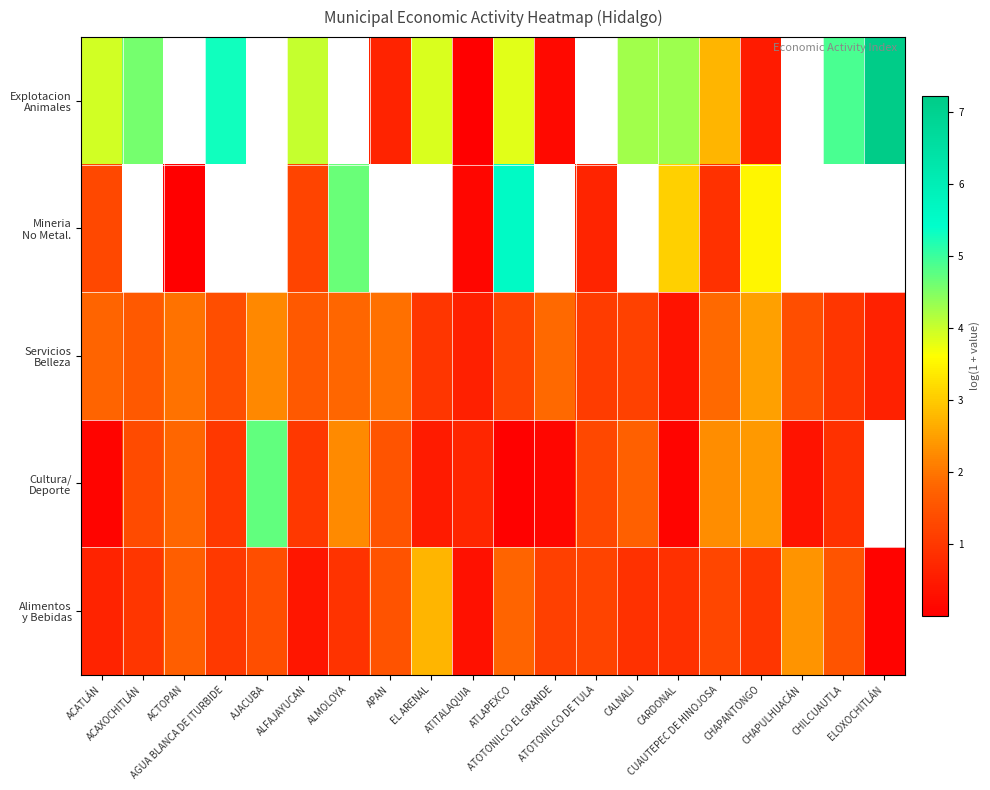

What is the maximum value for Alimentos y Bebidas?

2.8